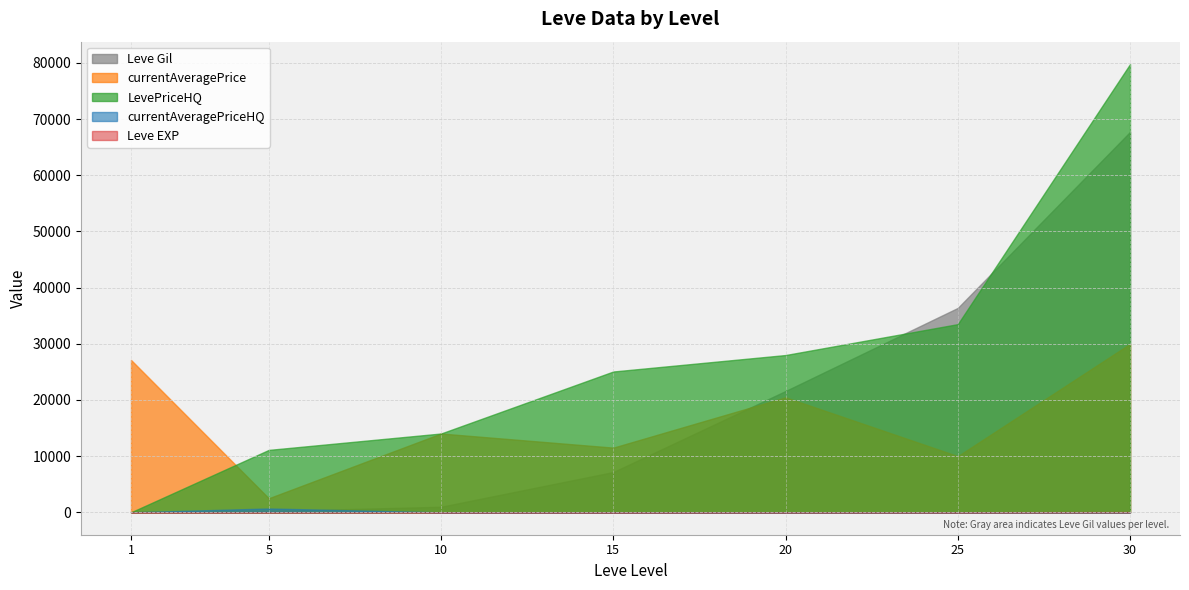

True or false: Leve EXP has a value of 52 at 30.

True